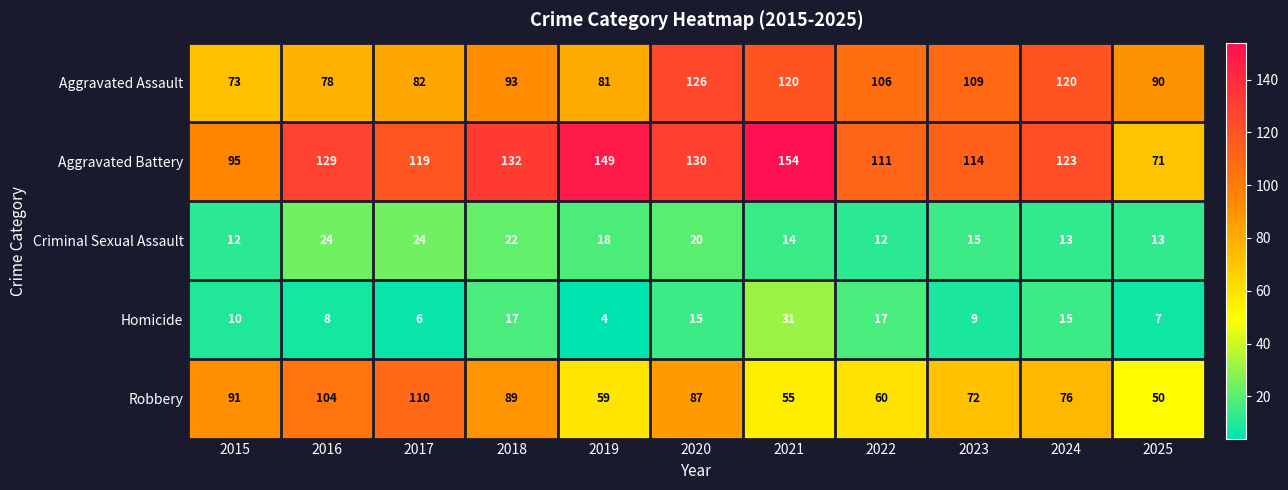

Count the number of categories in the chart.

11